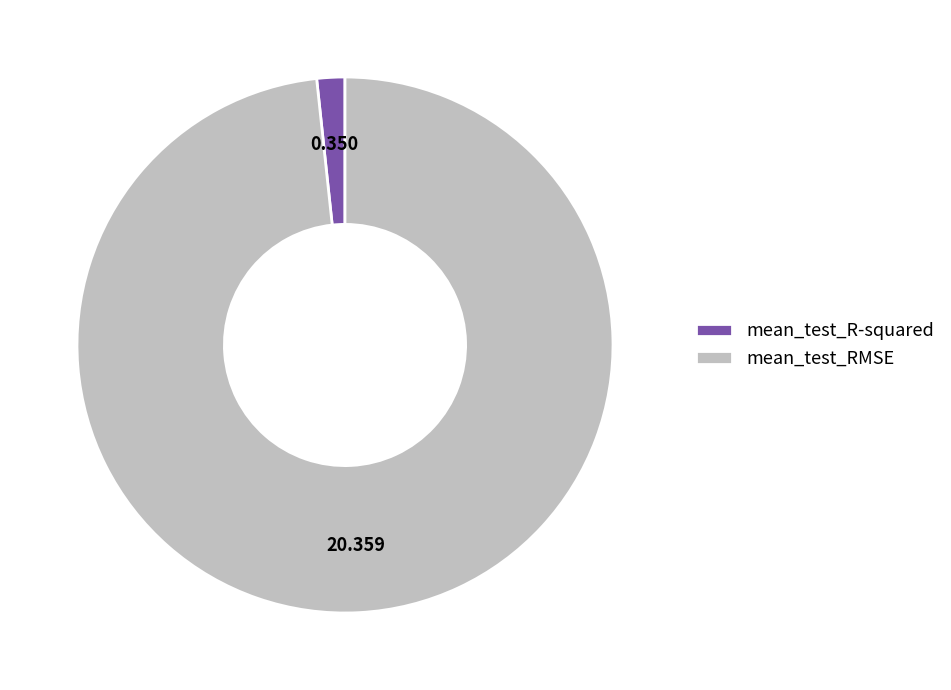

Rank the categories by value from lowest to highest.

mean_test_R-squared, mean_test_RMSE